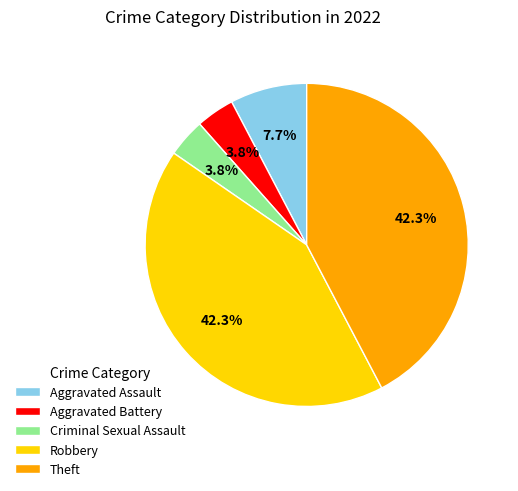

True or false: Aggravated Battery accounts for 4% of the total.

True